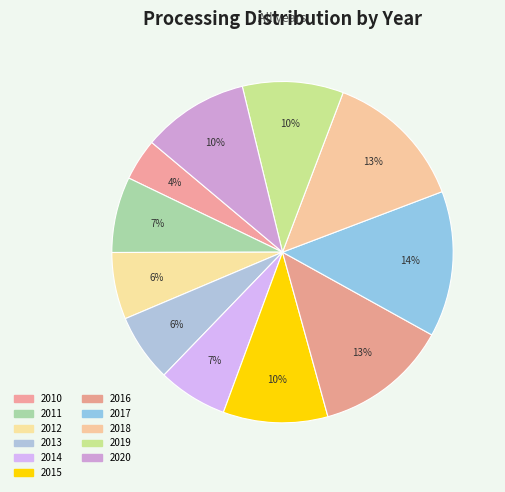

How many segments does this pie chart have?

11